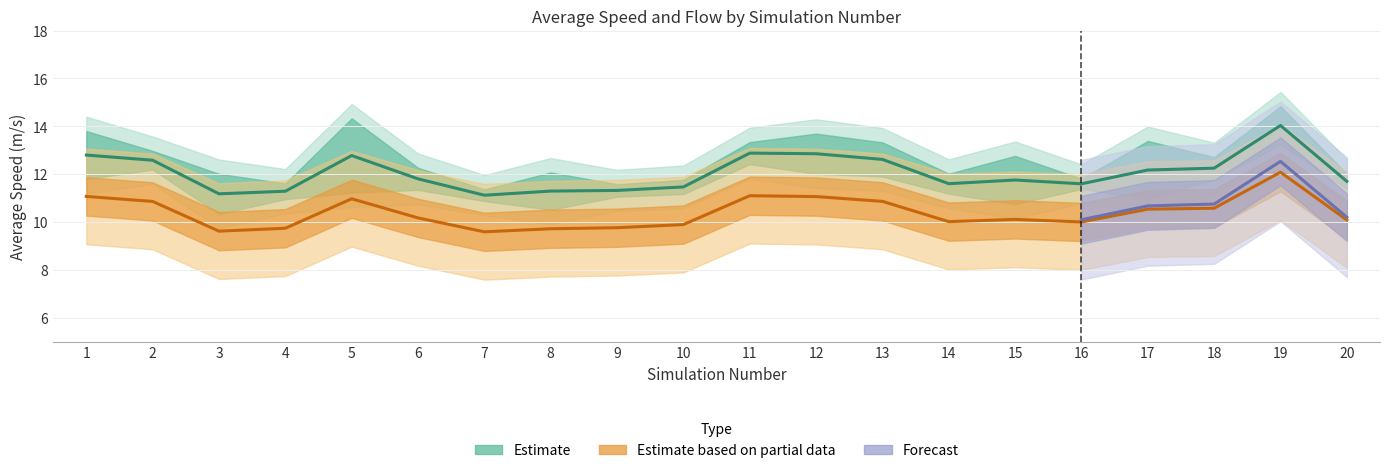

Does the chart display data point markers on the line(s)?

No